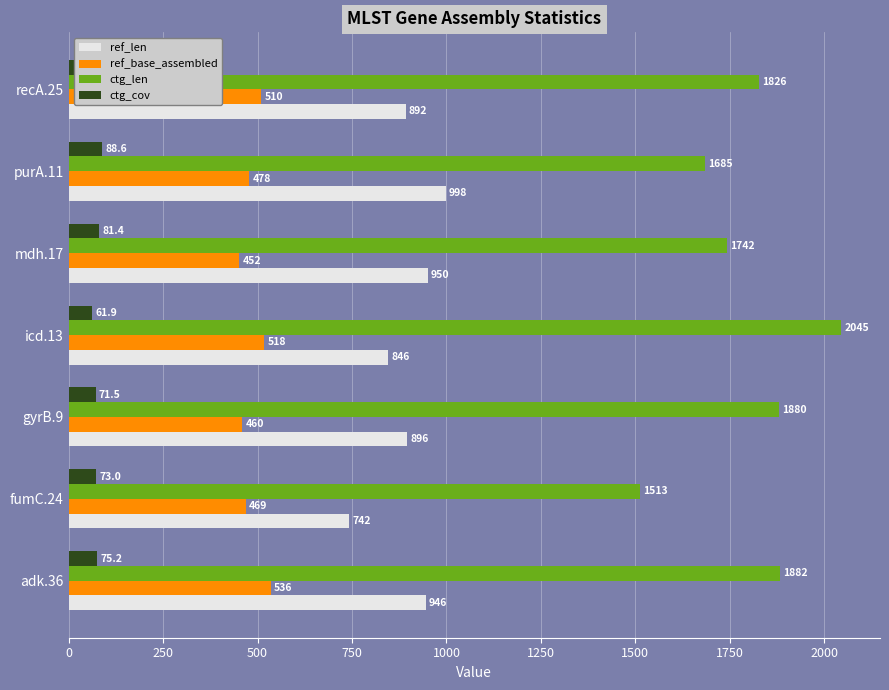

Which series changed the most between gyrB.9 and icd.13?

ctg_len